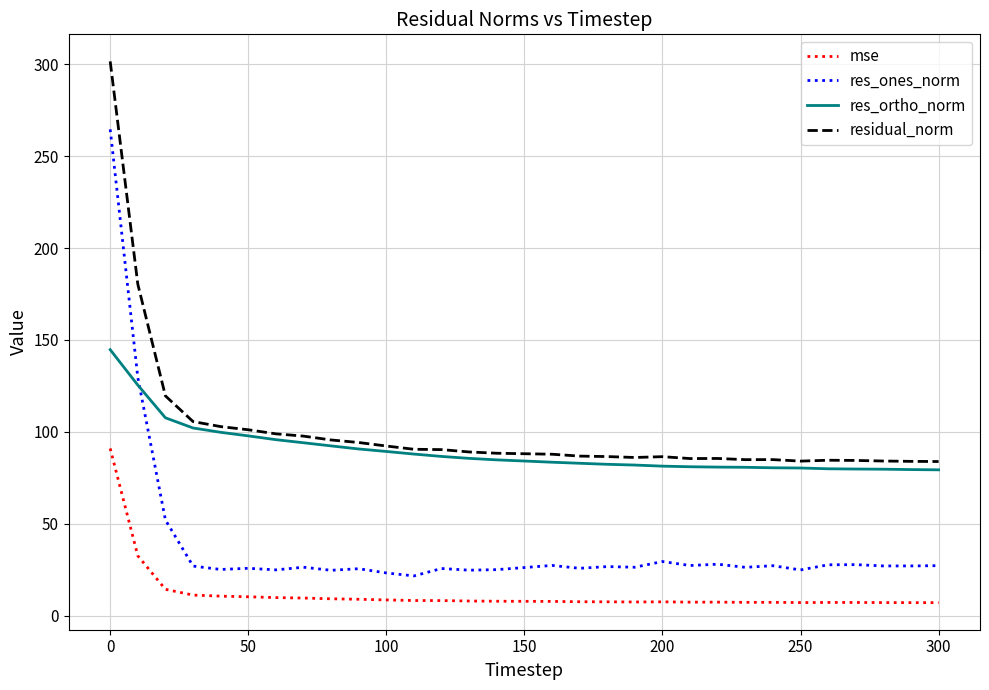

Does the chart display data point markers on the line(s)?

No